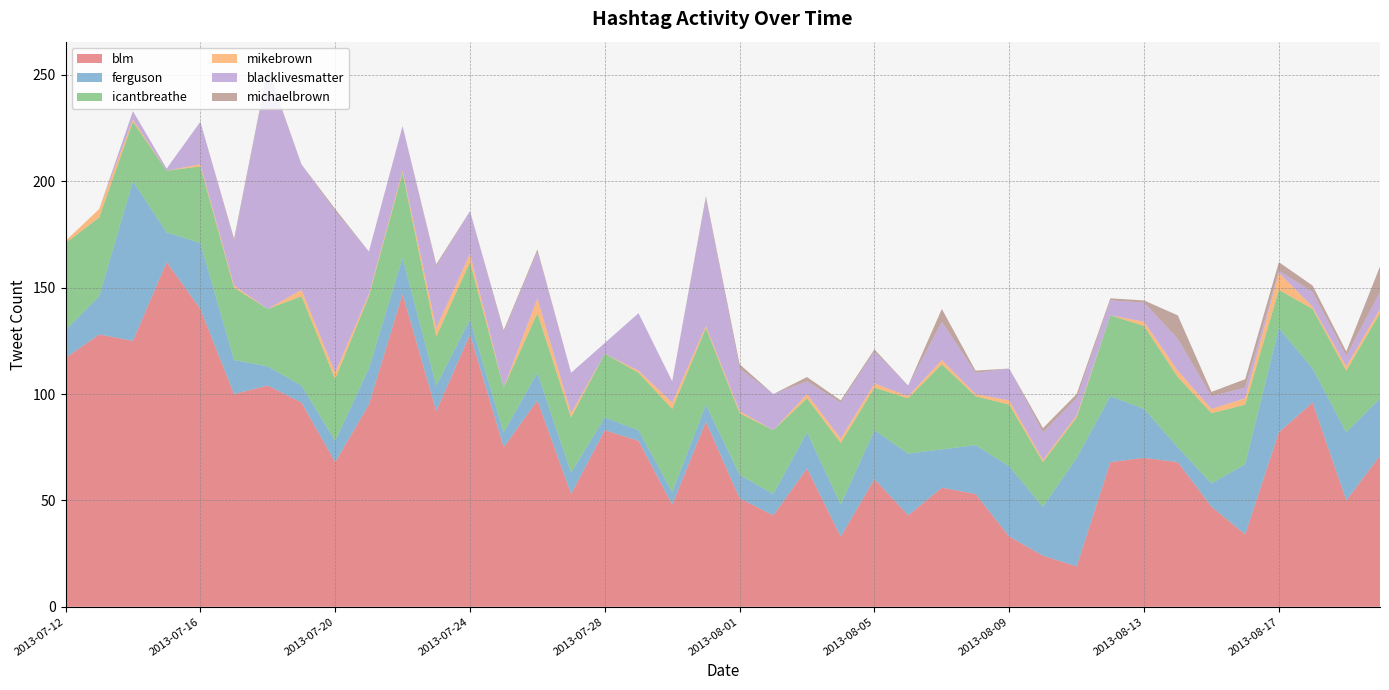

Reading left to right, list all the values displayed in this chart.

blm: 117	128	125	162	140	100	104	96	68	95	147	92	128	75	97	53	83	78	48	87	51	43	65	33	60	43	56	53	33	24	19	68	70	68	47	34	82	96	50	71
ferguson: 13	18	75	14	31	16	9	8	10	17	17	12	7	7	13	10	6	5	6	8	11	10	17	15	23	29	18	23	33	23	51	31	23	7	11	33	49	16	32	27
icantbreathe: 41	37	28	29	36	34	27	42	29	34	40	23	27	21	28	26	30	27	39	36	29	30	16	29	20	26	40	23	29	21	19	38	39	33	33	28	18	28	29	40
mikebrown: 1	4	1	0	1	1	0	3	3	1	1	4	4	0	7	2	0	1	3	1	1	0	2	2	2	1	2	1	2	1	1	0	2	3	2	3	8	1	2	2
blacklivesmatter: 0	0	4	1	20	21	112	59	76	20	21	29	20	26	22	19	5	27	10	60	20	17	6	17	15	5	18	10	15	13	8	7	9	15	6	5	1	7	5	8
michaelbrown: 0	0	0	0	0	1	1	0	1	0	0	1	0	1	1	0	0	0	0	1	2	0	2	1	1	0	6	1	0	2	2	1	1	11	2	4	4	3	2	12